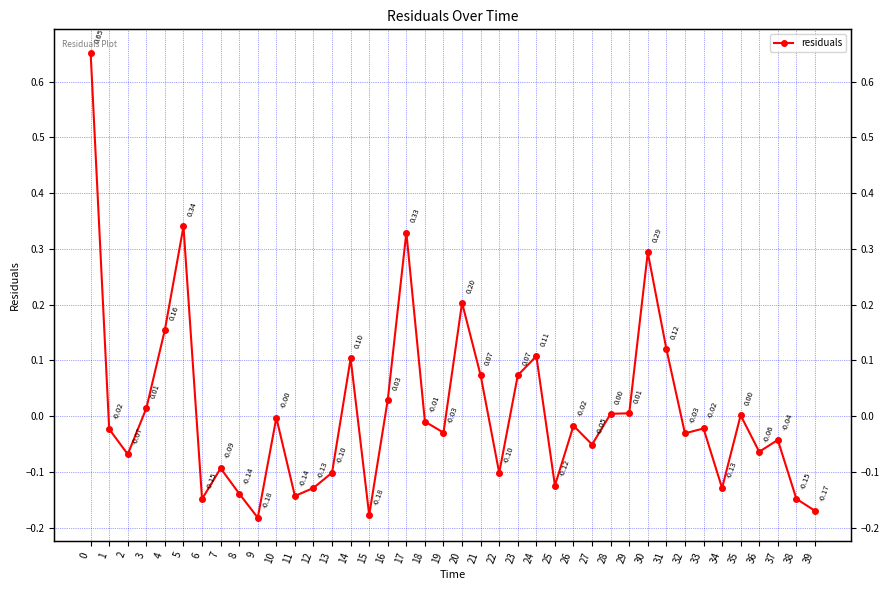

What is the greatest value displayed?

0.7